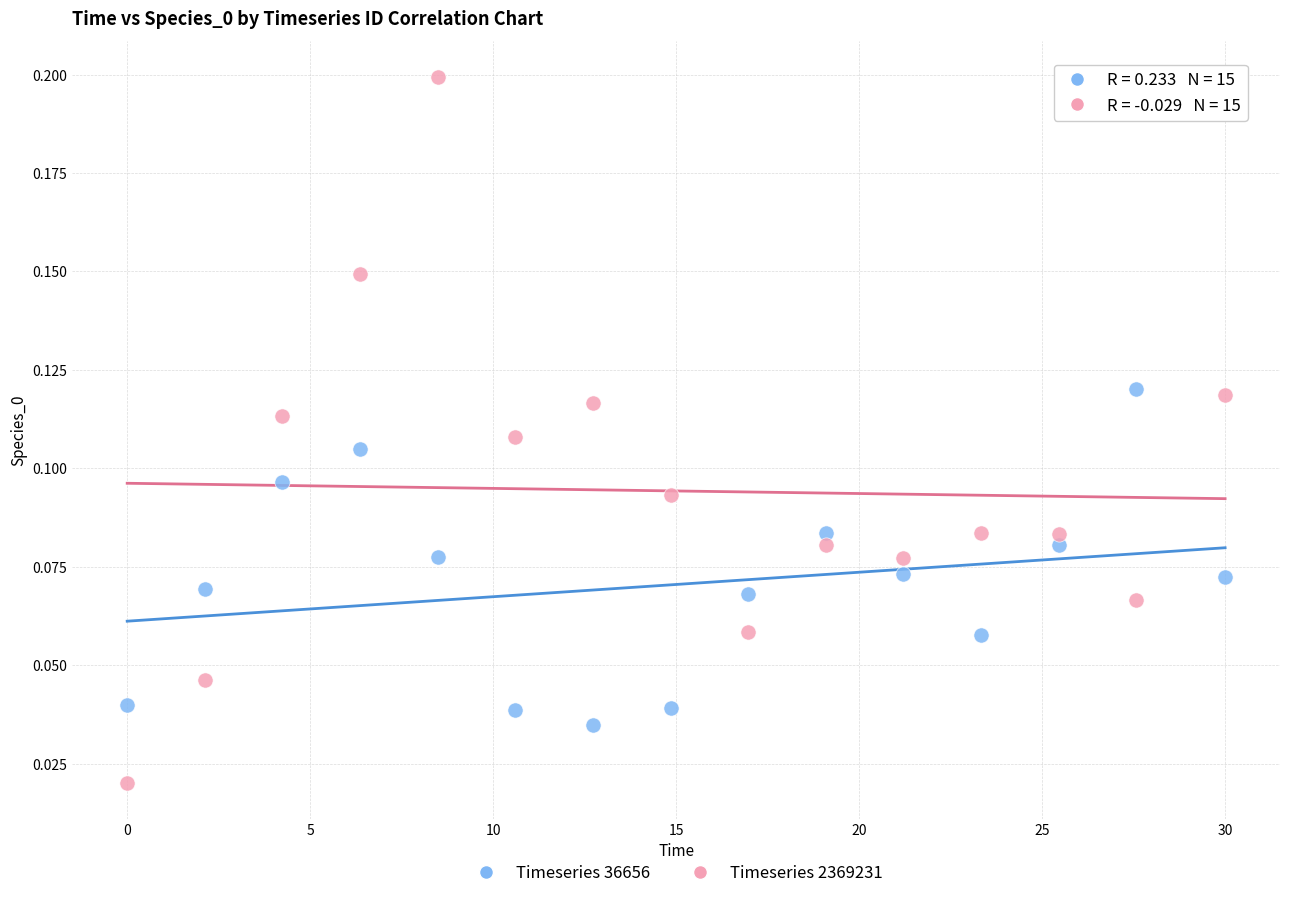

What is the X range (max minus min) for the scatter plot?

30.0